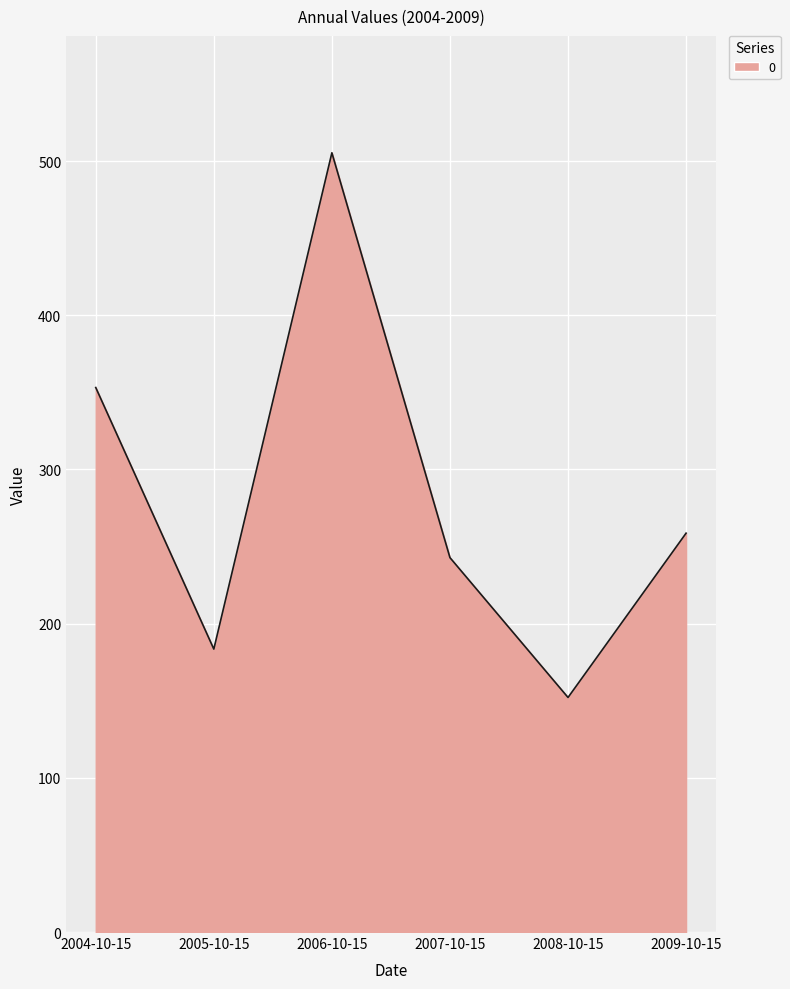

How many lines are shown in the chart?

1